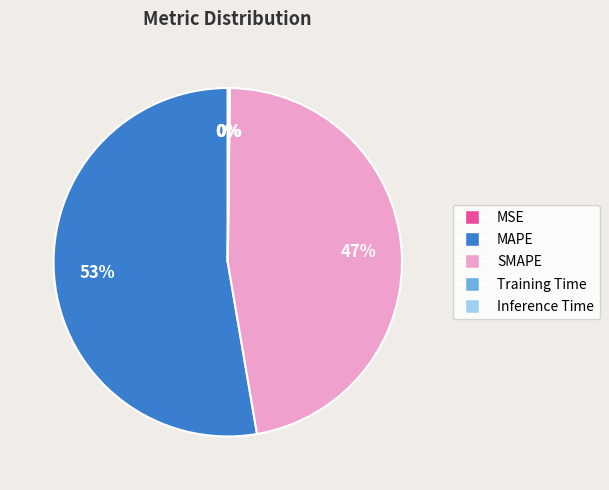

True or false: SMAPE accounts for 47% of the total.

True